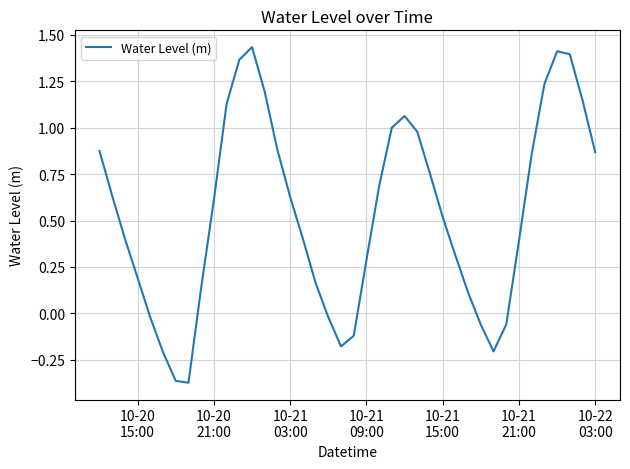

What is the difference between the maximum and minimum values?

1.8